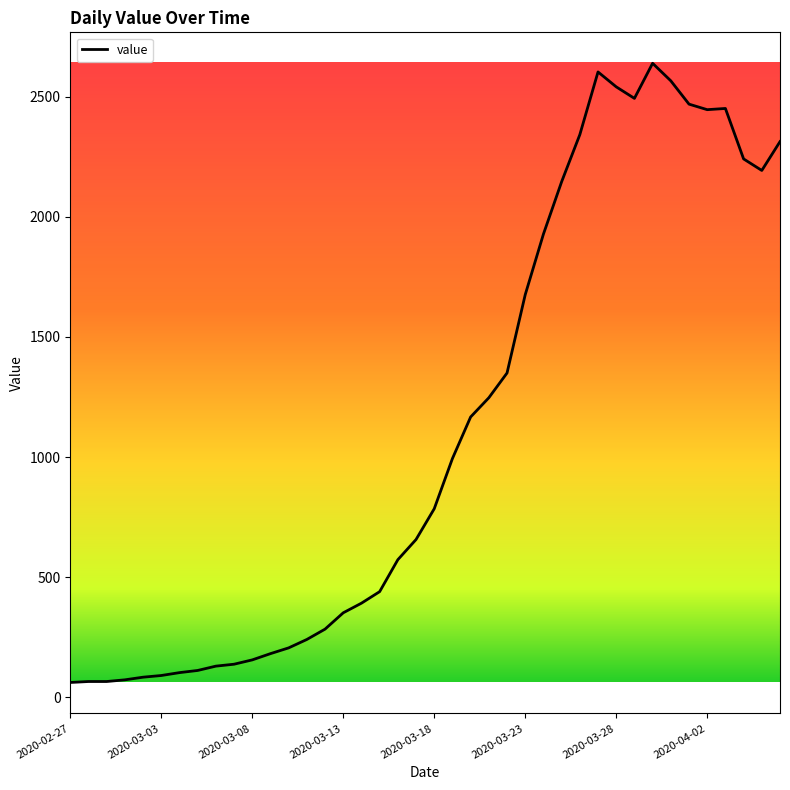

What is the difference between the maximum and minimum values?

2577